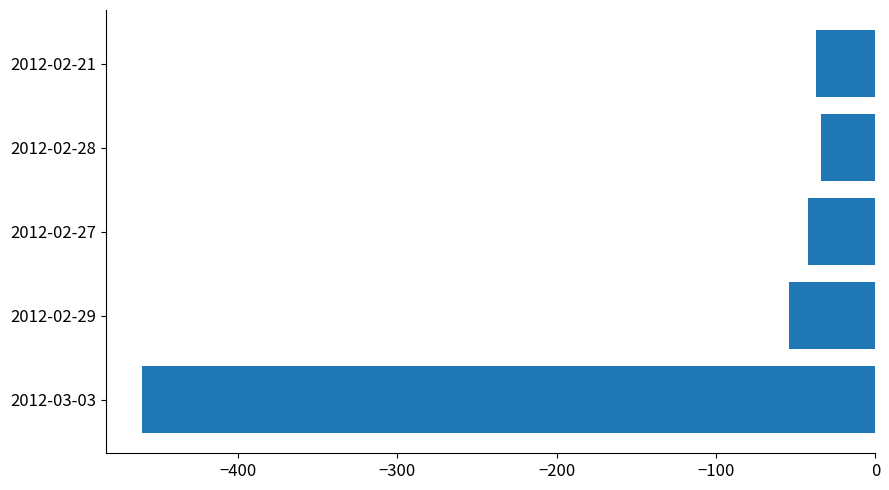

Is it true that the value at 2012-02-27 is -42?

True